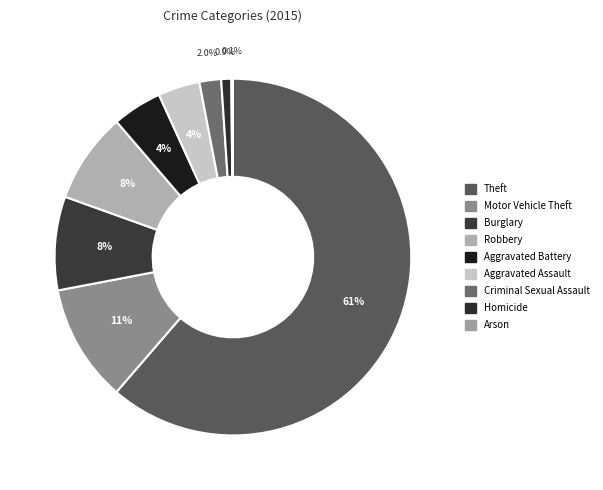

What percentage do Robbery and Arson together represent?

8.4%